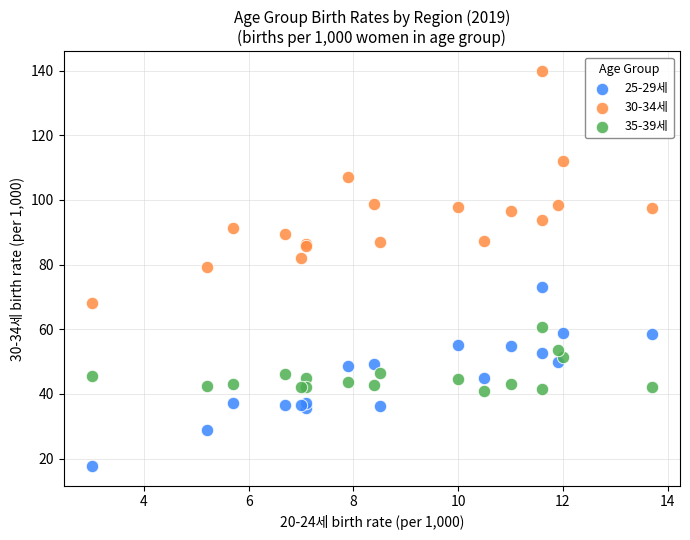

Which series has the largest Y range (max minus min)?

30-34세